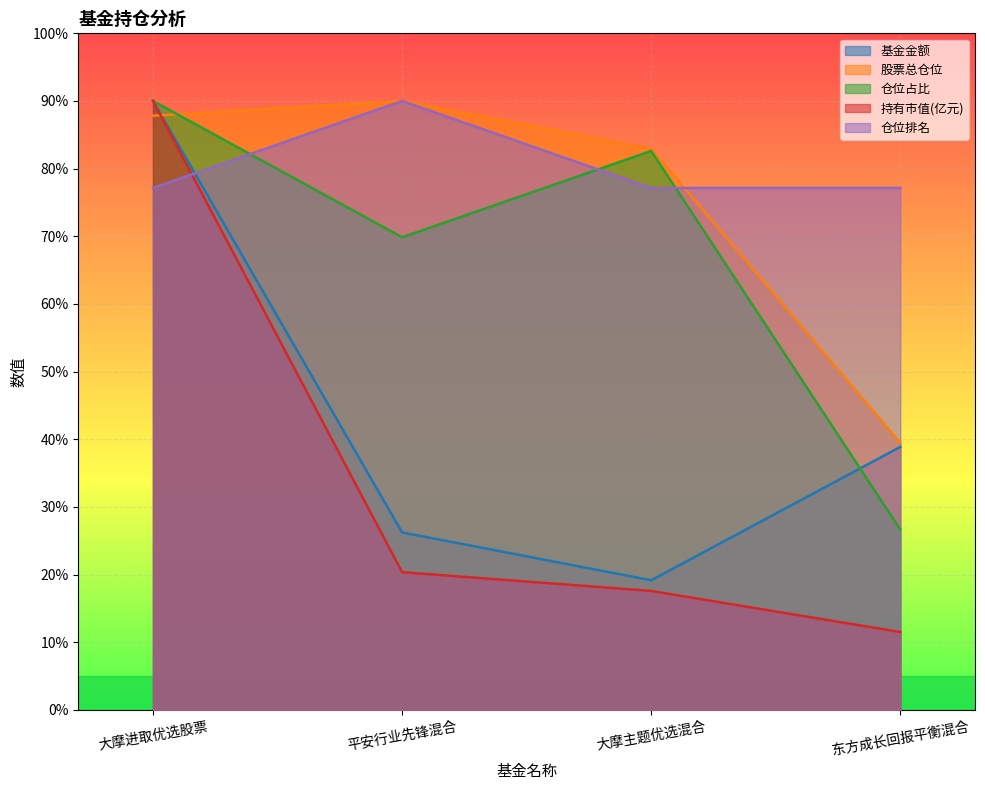

What is the value of the 仓位排名 point at the 3rd from the left?

77.1